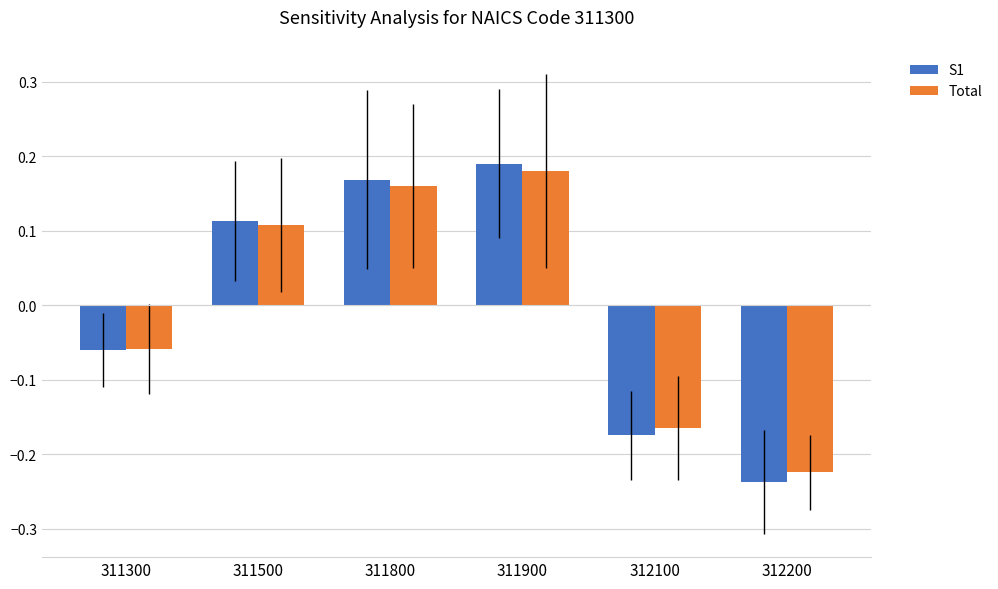

How many data points in S1 are less than 0?

3